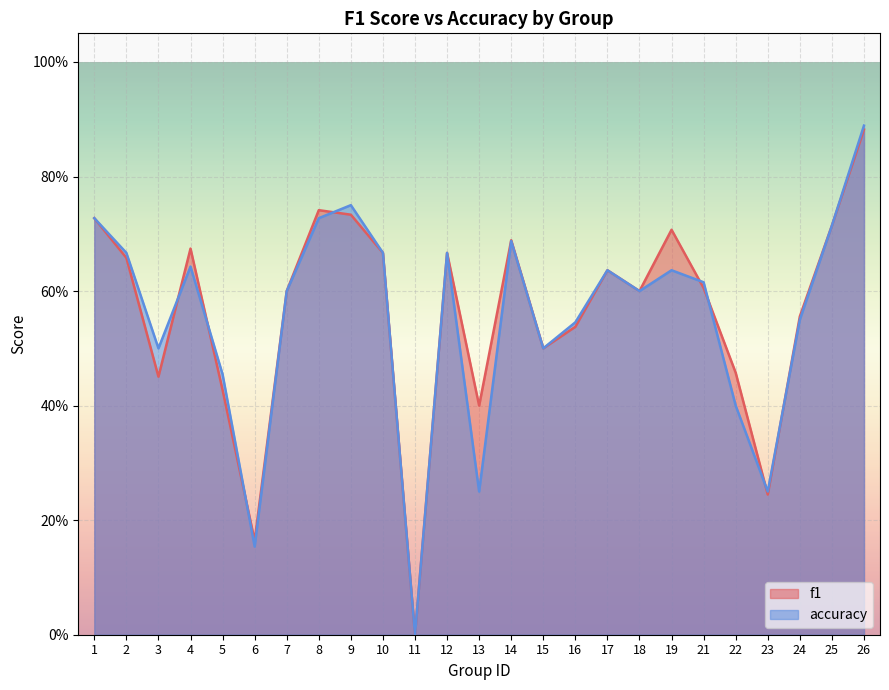

The accuracy series shows 0.4 at 19. True or false?

False